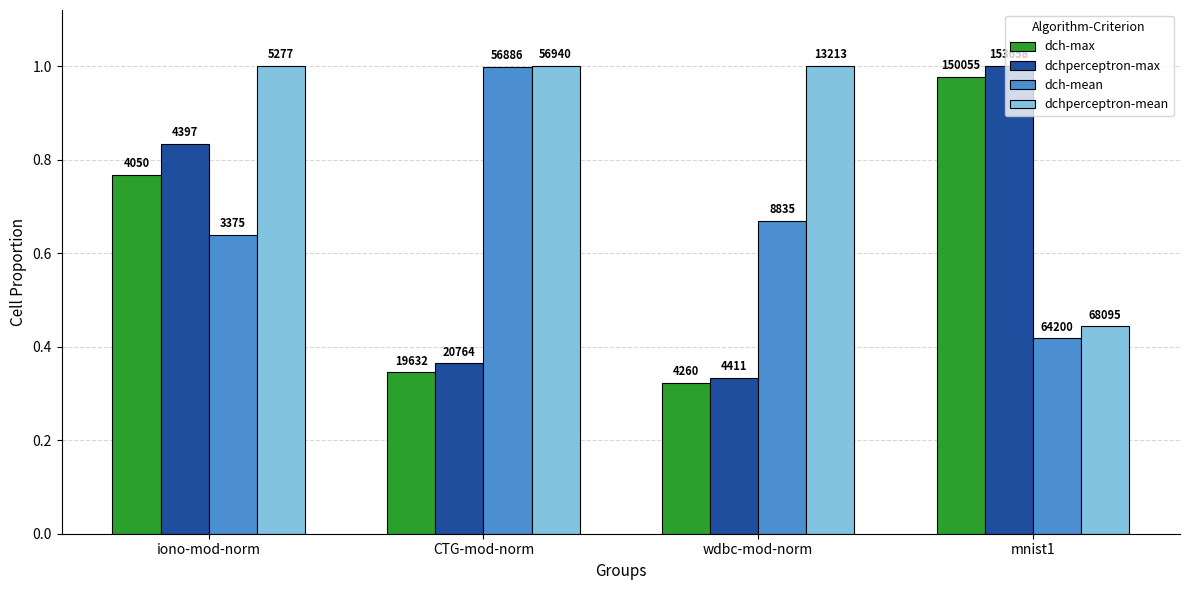

At how many categories does at least one series exceed 0?

4